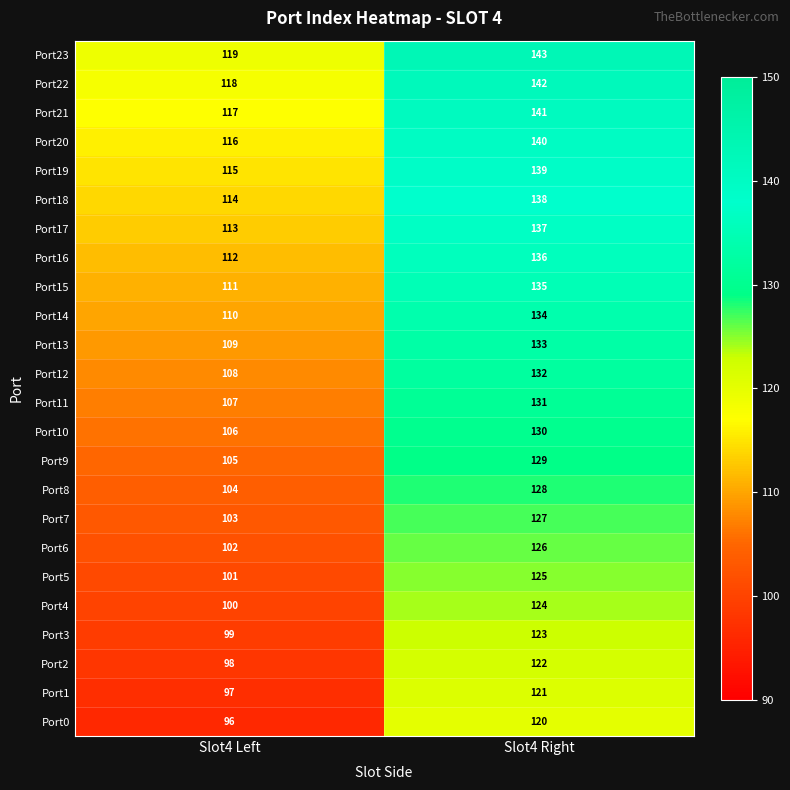

What is the spread (max minus min) of values at Slot4 Right?

23